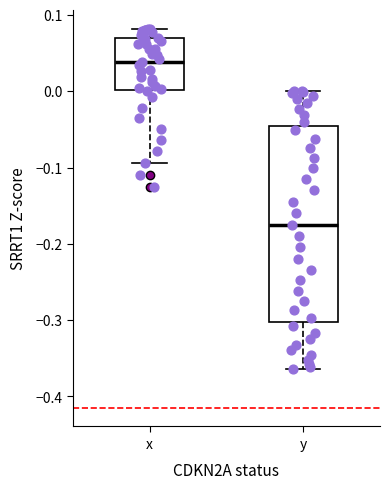

Which box's median line is the lowest?

y